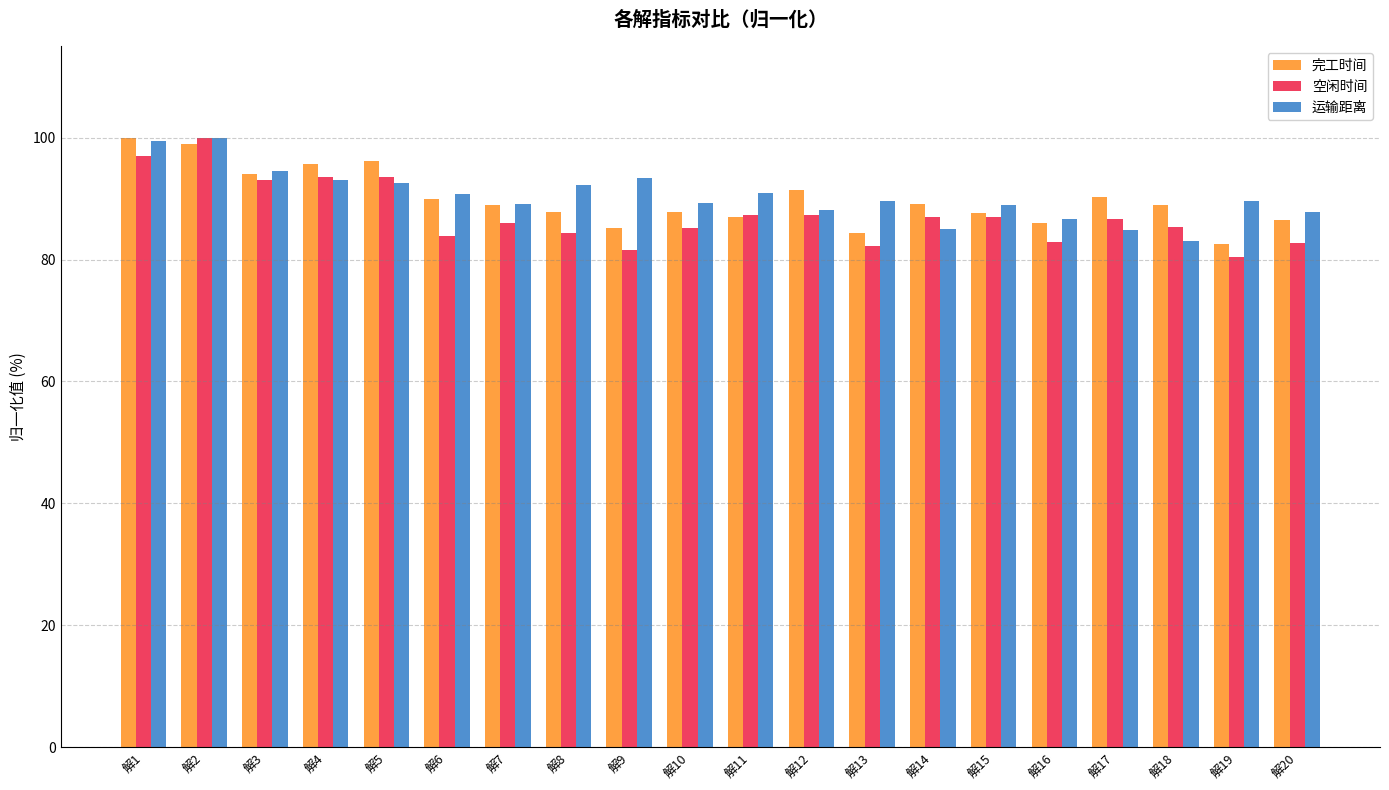

What is the lowest value of the 运输距离 series?

83.1